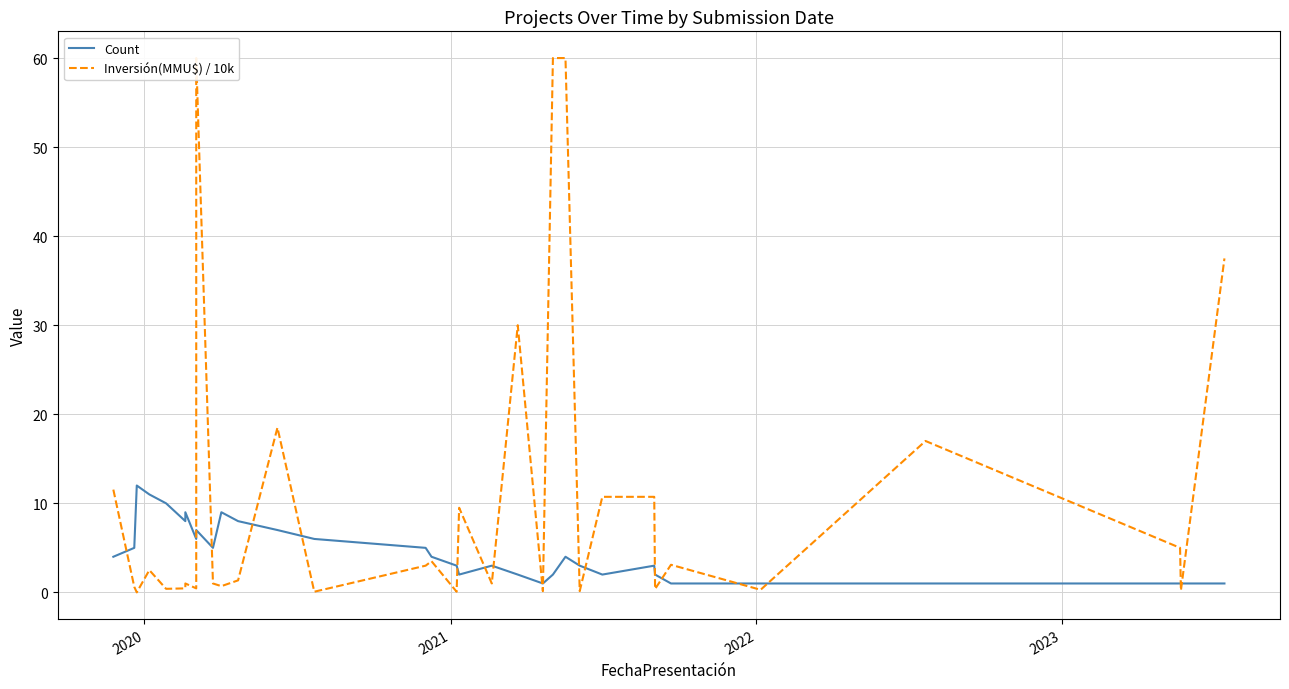

Reading left to right, list all the values displayed in this chart.

Count: 4.0	5.0	12.0	11.0	10.0	8.0	9.0	6.0	7.0	5.0	9.0	8.0	7.0	6.0	5.0	4.0	3.0	2.0	3.0	2.0	1.0	2.0	4.0	3.0	2.0	3.0	2.0	1.0	1.0	1.0	1.0	1.0	1.0
Inversión(MMU$) / 10k: 11.5	0.6	0.0	2.5	0.4	0.5	1.0	0.5	60.0	1.0	0.7	1.4	18.5	0.1	3.0	3.5	0.1	9.5	1.0	30.0	0.1	60.0	60.0	0.1	10.7	10.7	0.4	3.1	0.3	17.0	5.0	0.2	37.5